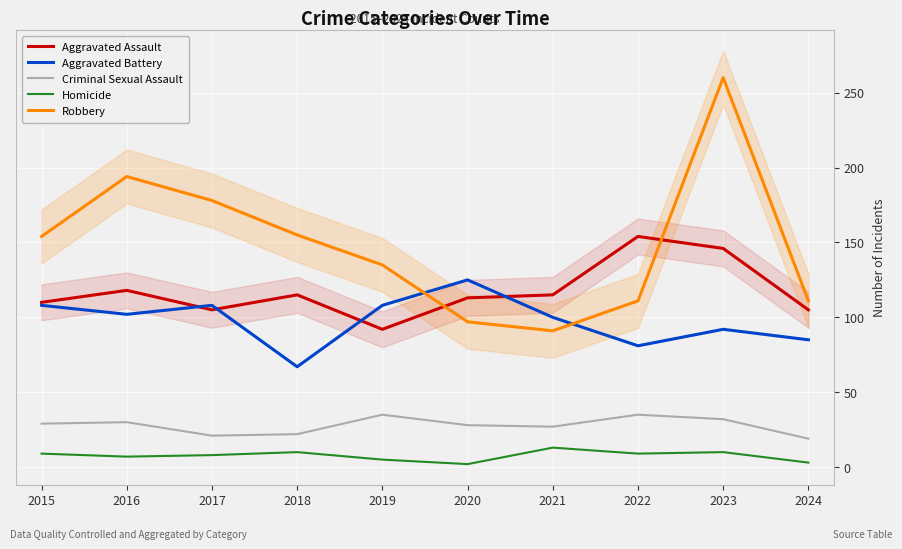

At how many categories does at least one series exceed 180?

2